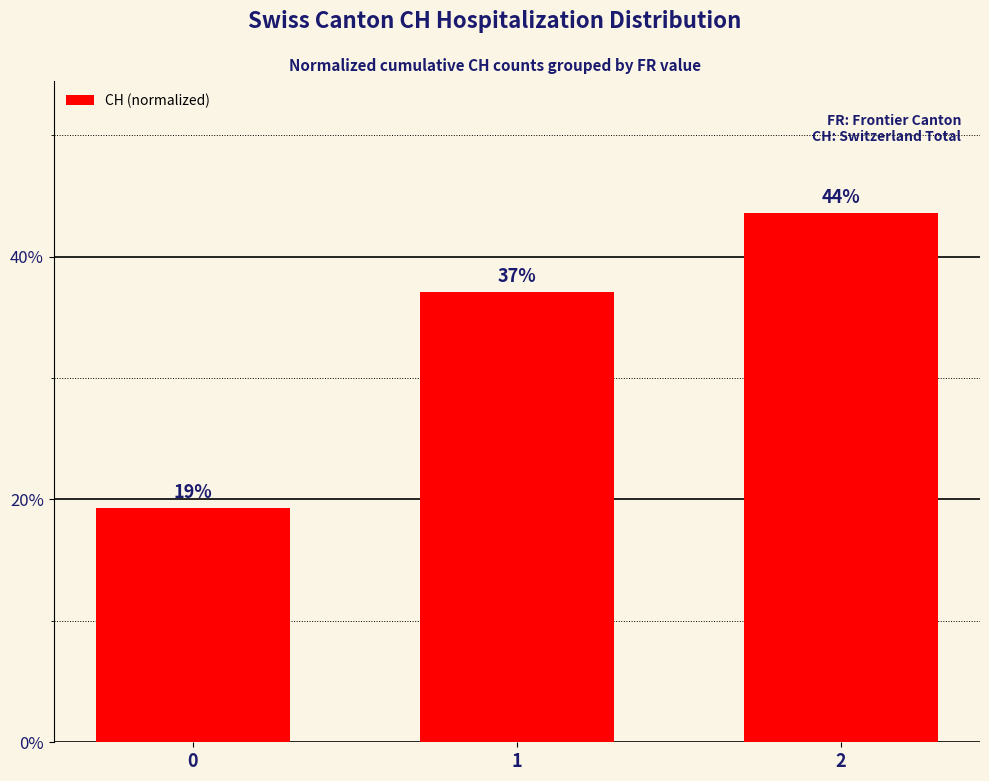

Does the chart contain any negative values?

No